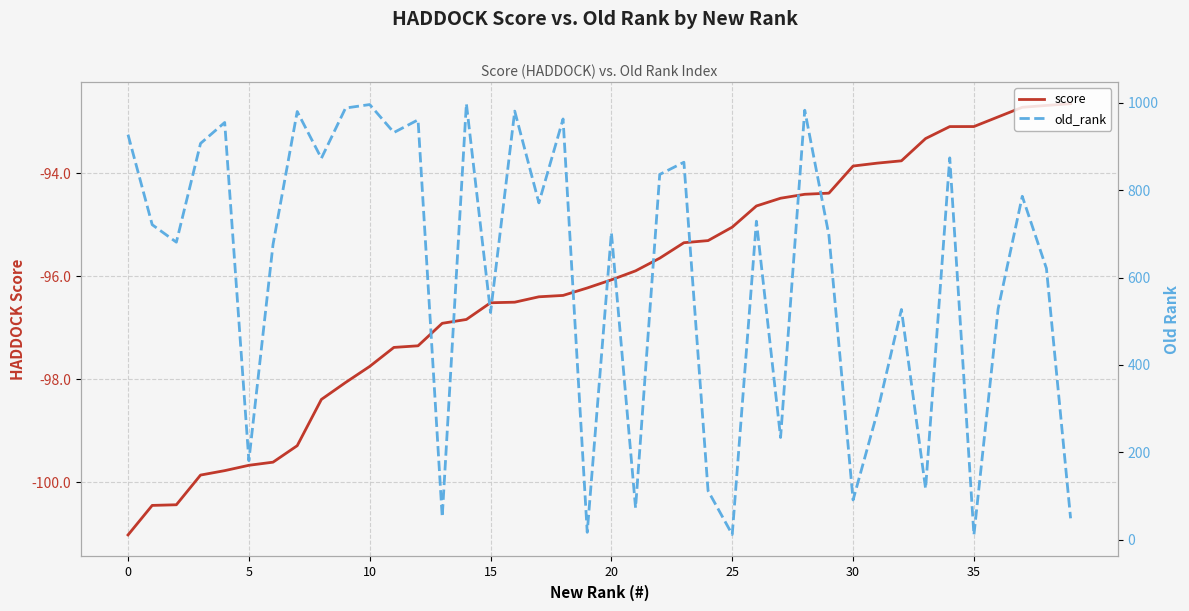

True or false: score has a value of -151.8 at 17.

False